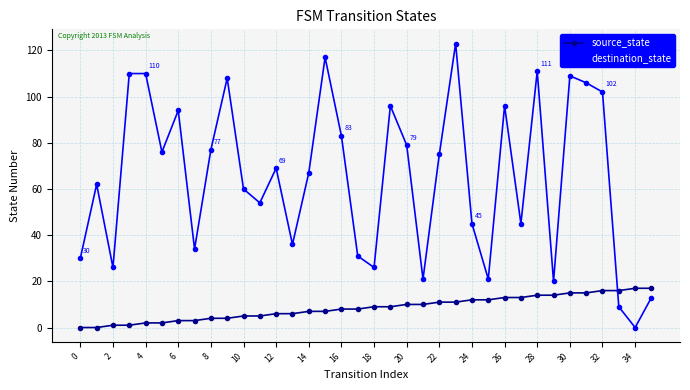

Which series has the largest total across all categories?

destination_state